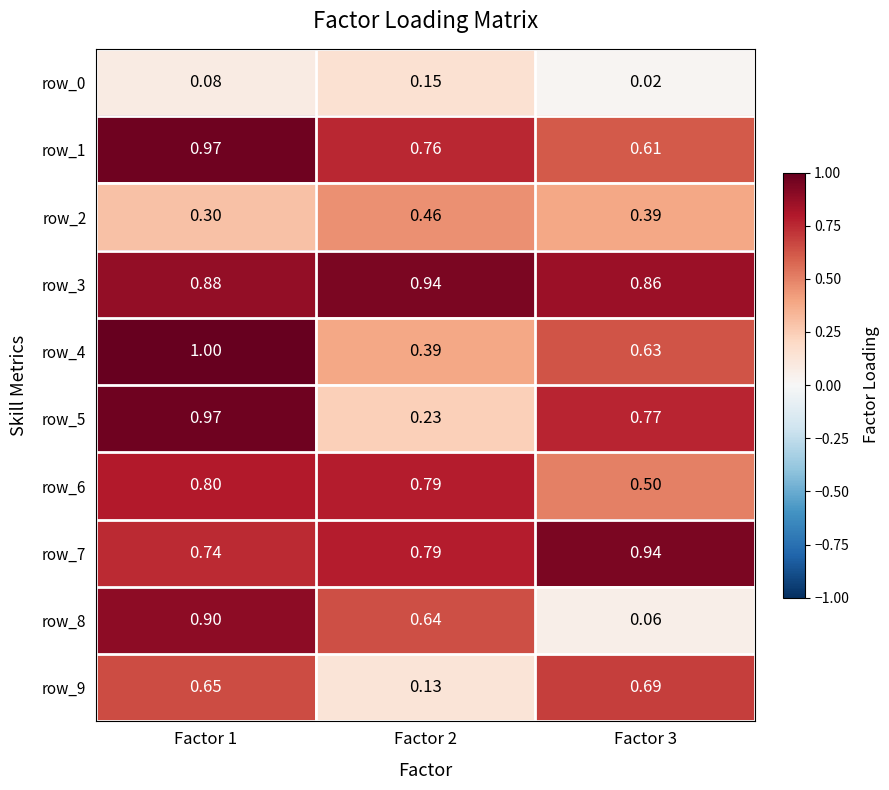

At which label is row_7 closest to 0?

Factor 1